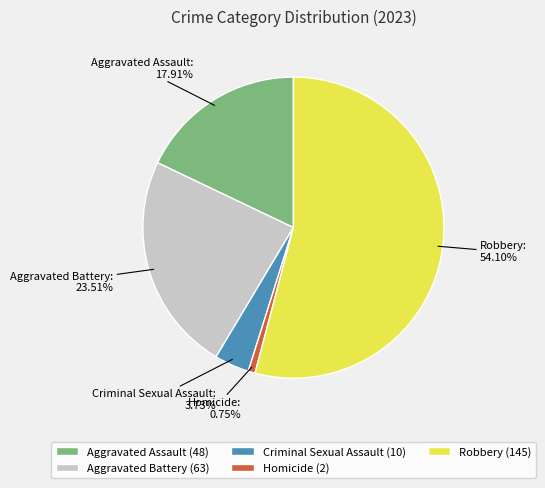

Rank the categories by value from lowest to highest.

Homicide, Criminal Sexual Assault, Aggravated Assault, Aggravated Battery, Robbery